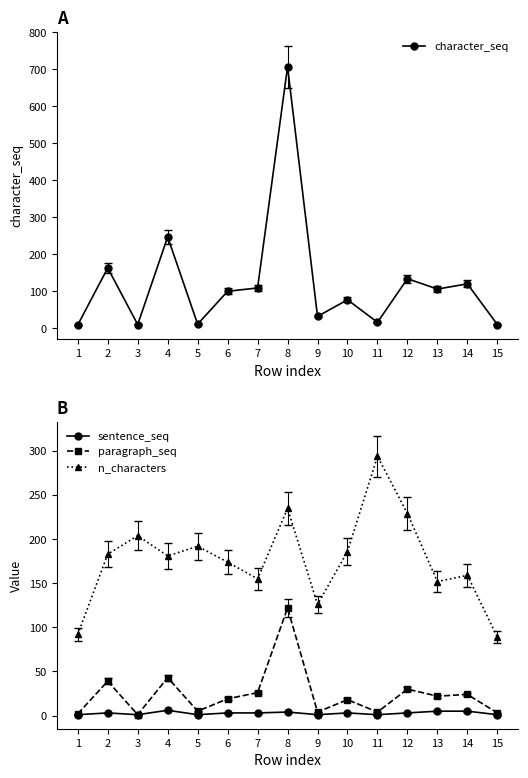

How many values in the paragraph_seq series are below 19?

7